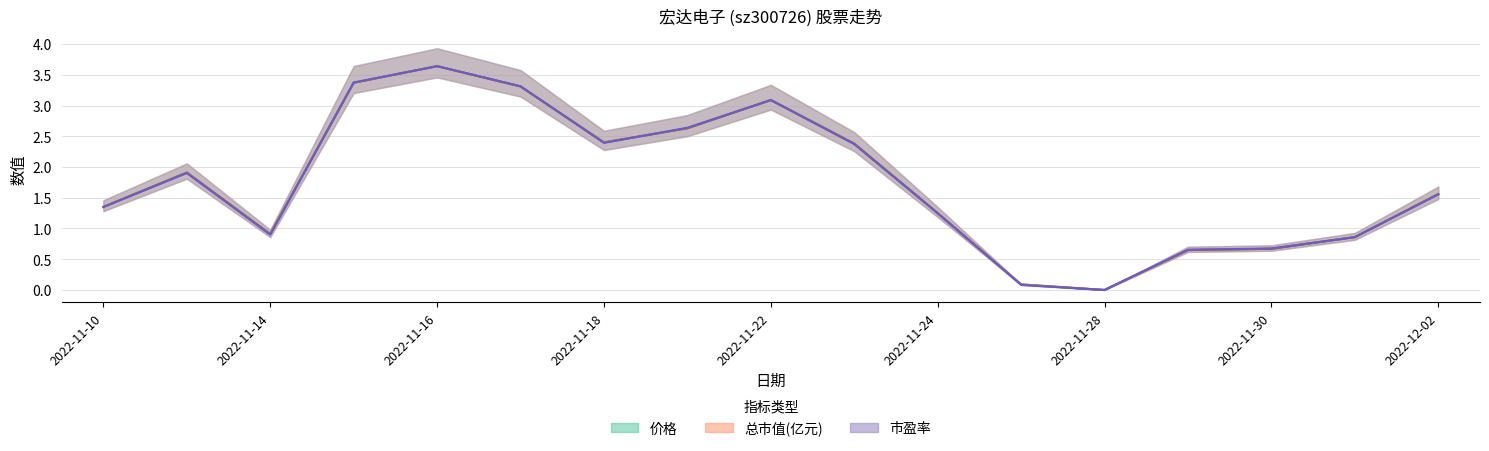

Reading left to right, list all the values displayed in this chart.

价格: 2022-11-10=1.3	2022-11-11=1.9	2022-11-14=0.9	2022-11-15=3.4	2022-11-16=3.6	2022-11-17=3.3	2022-11-18=2.4	2022-11-21=2.6	2022-11-22=3.1	2022-11-23=2.4	2022-11-24=1.2	2022-11-25=0.1	2022-11-28=0.0	2022-11-29=0.6	2022-11-30=0.7	2022-12-01=0.9	2022-12-02=1.6
总市值(亿元): 2022-11-10=1.4	2022-11-11=1.9	2022-11-14=0.9	2022-11-15=3.4	2022-11-16=3.6	2022-11-17=3.3	2022-11-18=2.4	2022-11-21=2.6	2022-11-22=3.1	2022-11-23=2.4	2022-11-24=1.3	2022-11-25=0.1	2022-11-28=0.0	2022-11-29=0.6	2022-11-30=0.7	2022-12-01=0.9	2022-12-02=1.6
市盈率: 2022-11-10=1.3	2022-11-11=1.9	2022-11-14=0.9	2022-11-15=3.4	2022-11-16=3.6	2022-11-17=3.3	2022-11-18=2.4	2022-11-21=2.6	2022-11-22=3.1	2022-11-23=2.4	2022-11-24=1.2	2022-11-25=0.1	2022-11-28=0.0	2022-11-29=0.7	2022-11-30=0.7	2022-12-01=0.9	2022-12-02=1.6